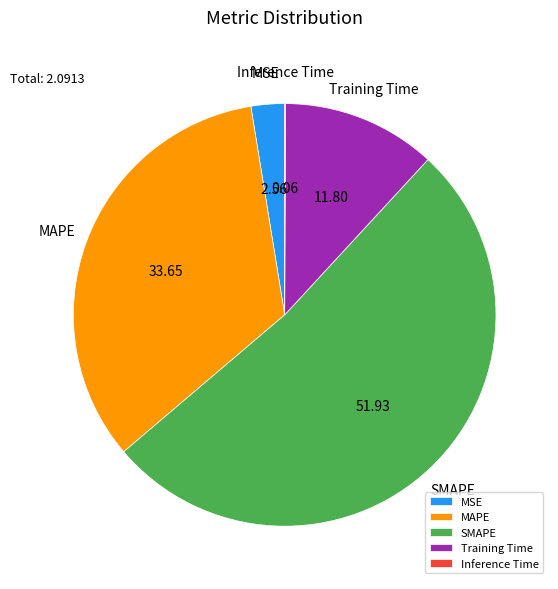

Between MSE and Training Time, which is larger?

Training Time